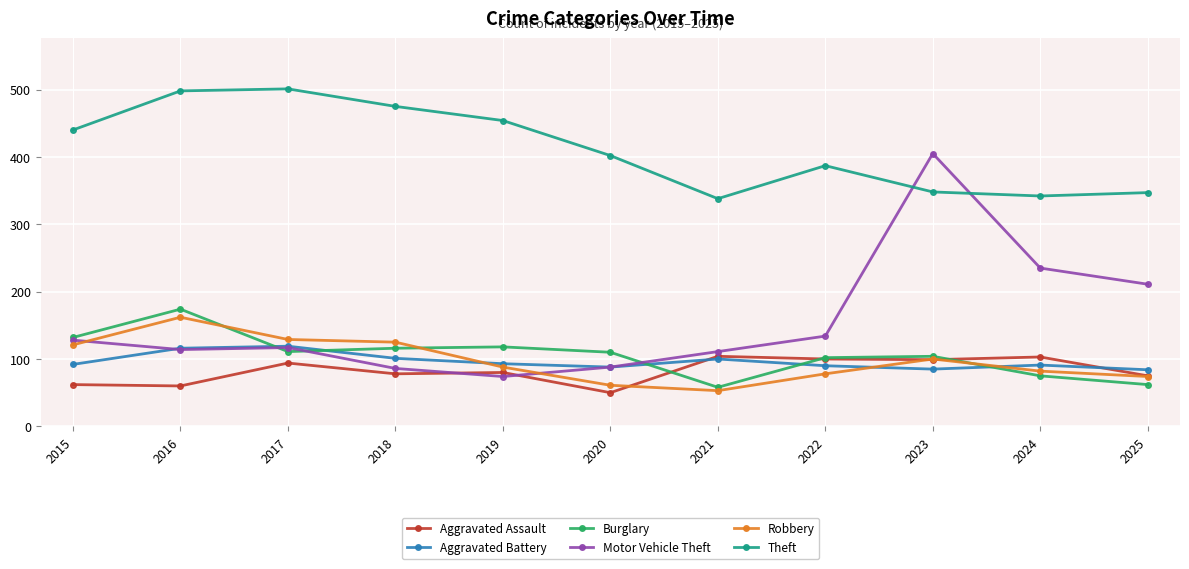

After their last crossing, which series has the higher values: Motor Vehicle Theft or Aggravated Assault?

Motor Vehicle Theft